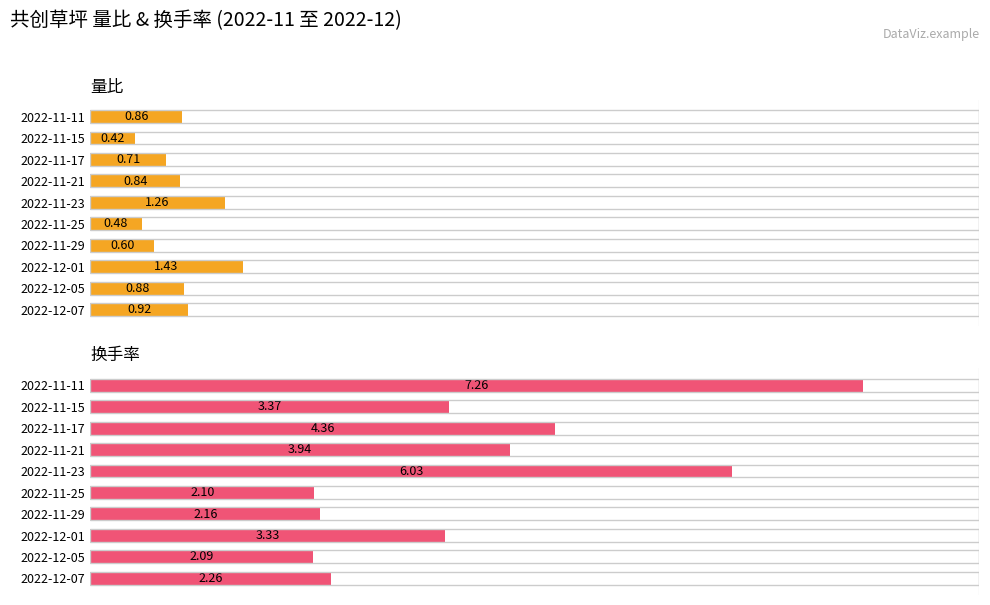

What is the difference between the maximum and minimum values in the 量比 series?

1.0